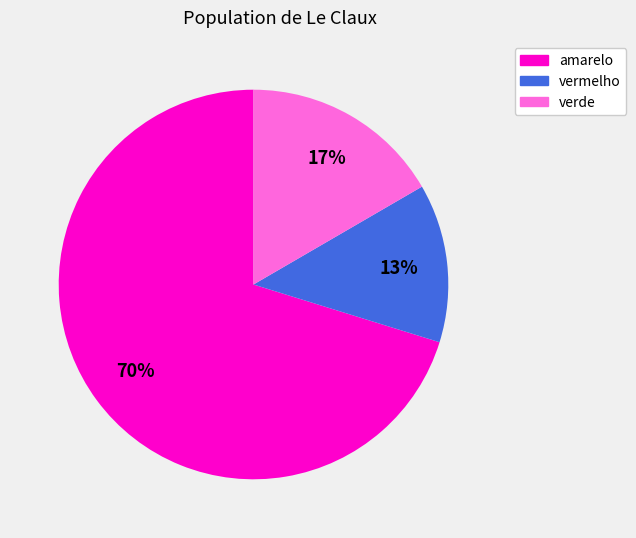

Is the sum of amarelo and verde greater than half?

Yes